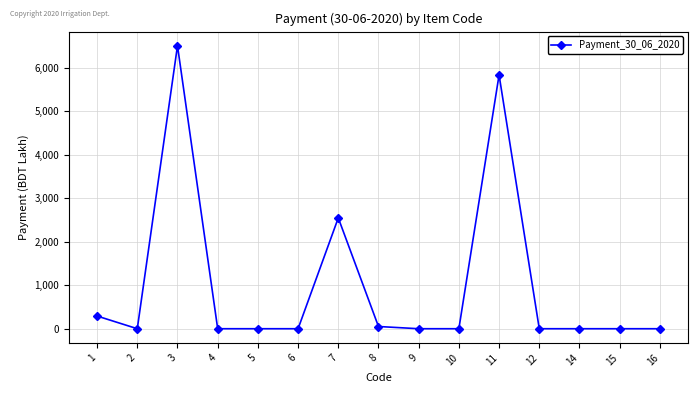

What is the greatest value displayed?

6504.0